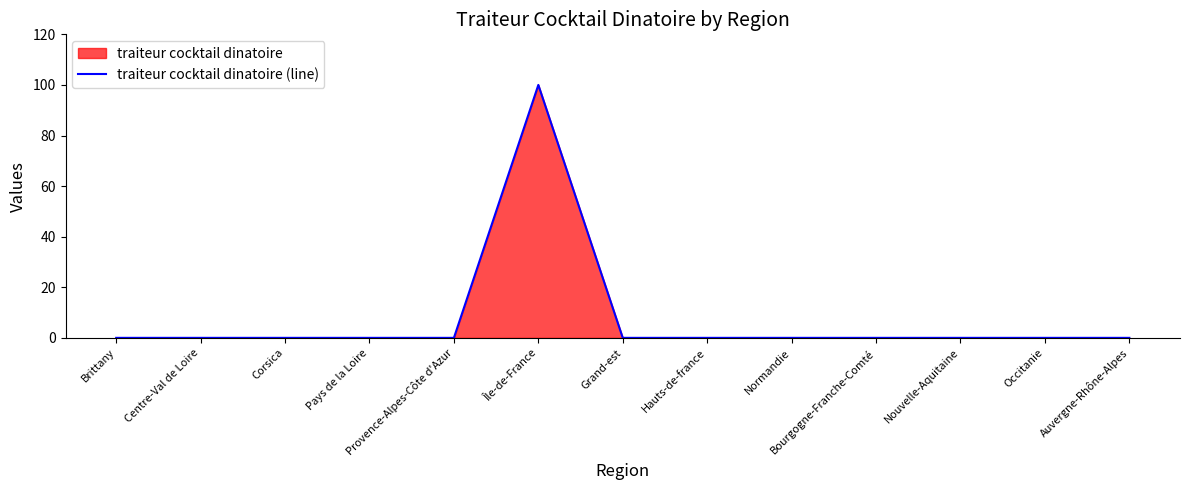

Count the number of categories in the chart.

13